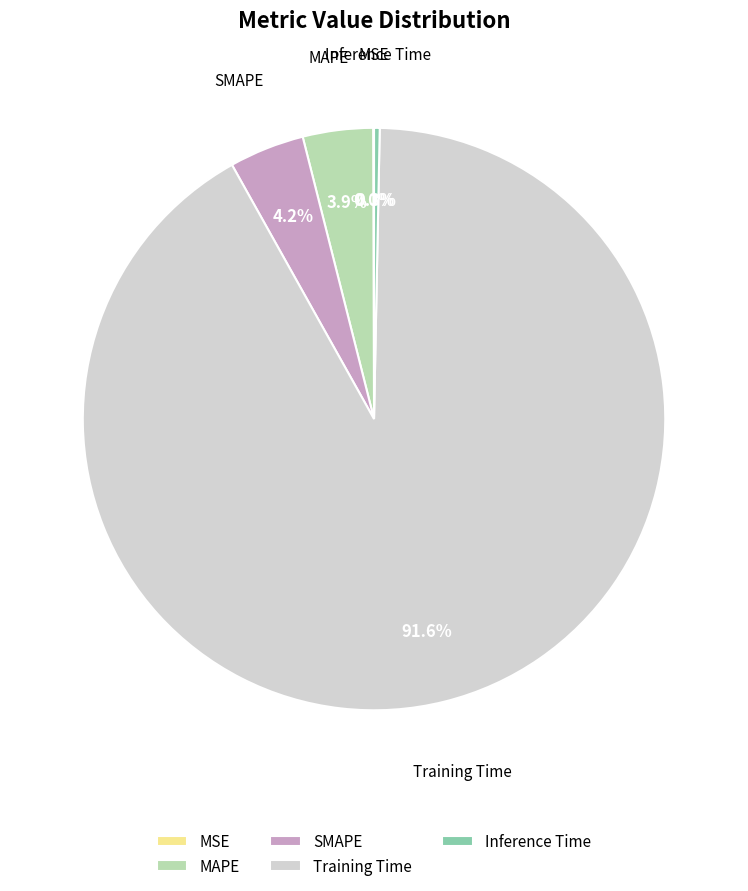

Which category accounts for the majority?

Training Time